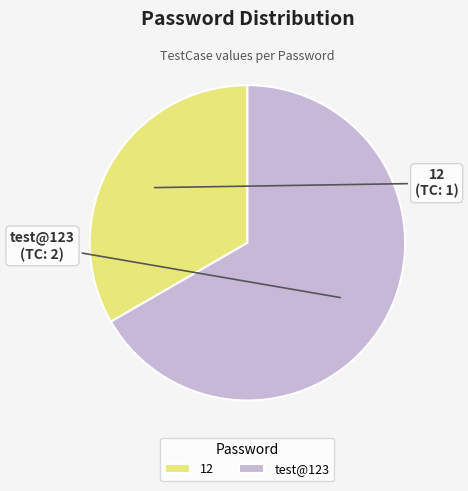

Is there any slice that represents more than half of the pie?

Yes